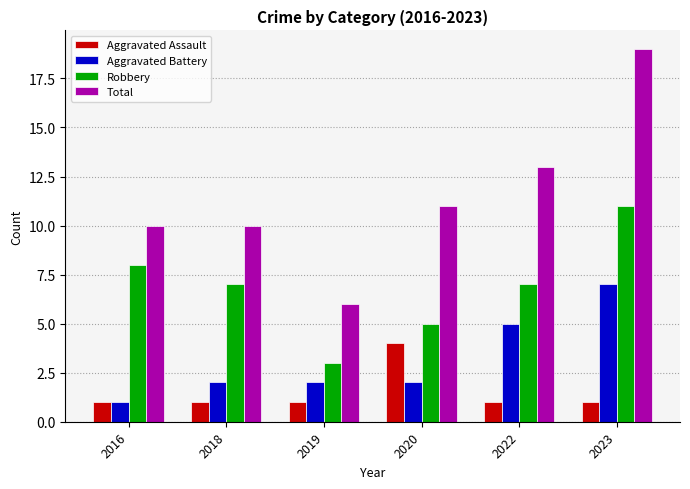

At which label does Aggravated Assault reach its peak?

2020